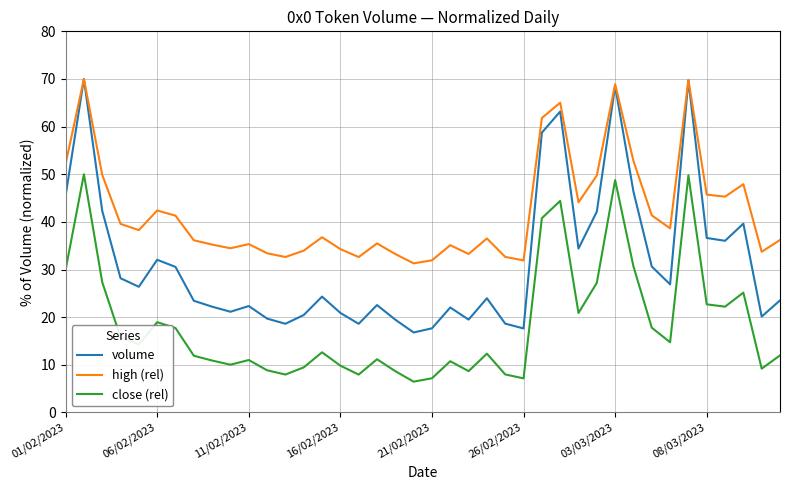

Which series has the largest range (max minus min)?

volume